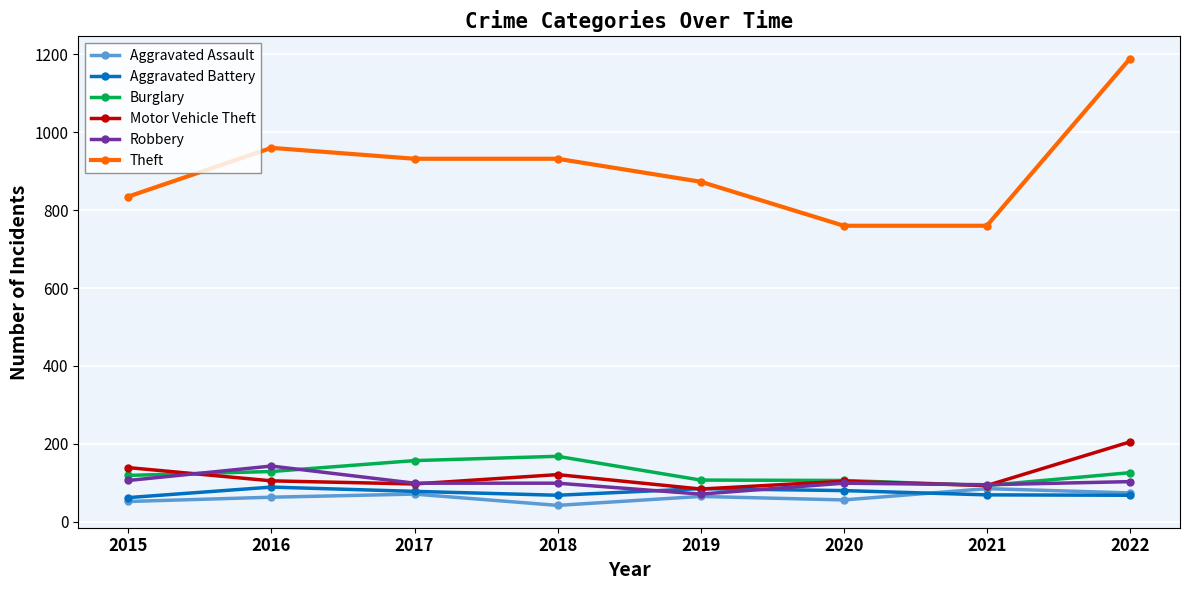

How many data points does each series have?

8